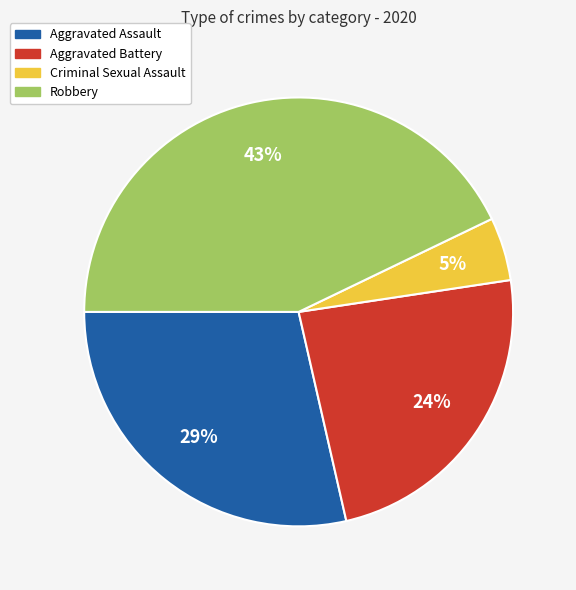

Combined, do Robbery and Aggravated Assault account for over 50%?

Yes